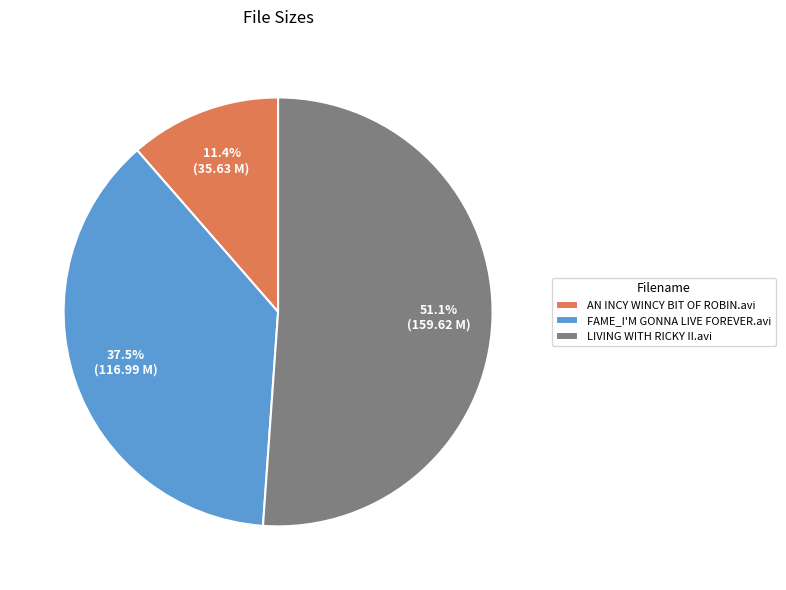

To the nearest percent, what is the difference between the largest and smallest slice percentages?

40%